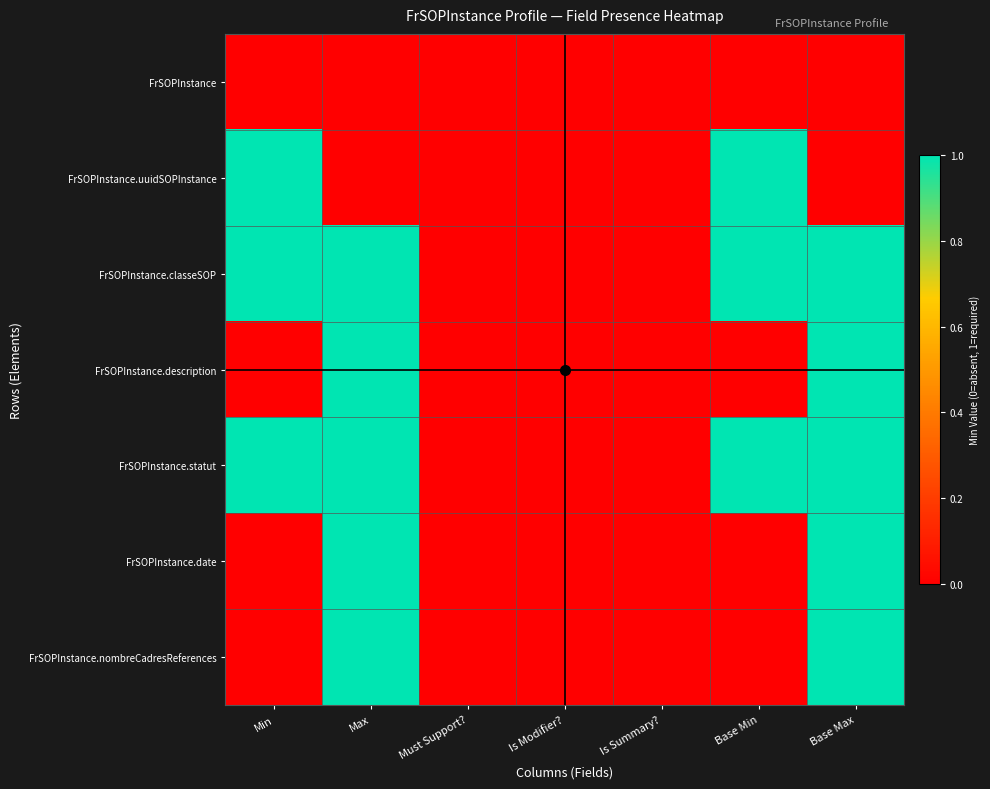

What is the difference between the highest and lowest values at Base Min?

1